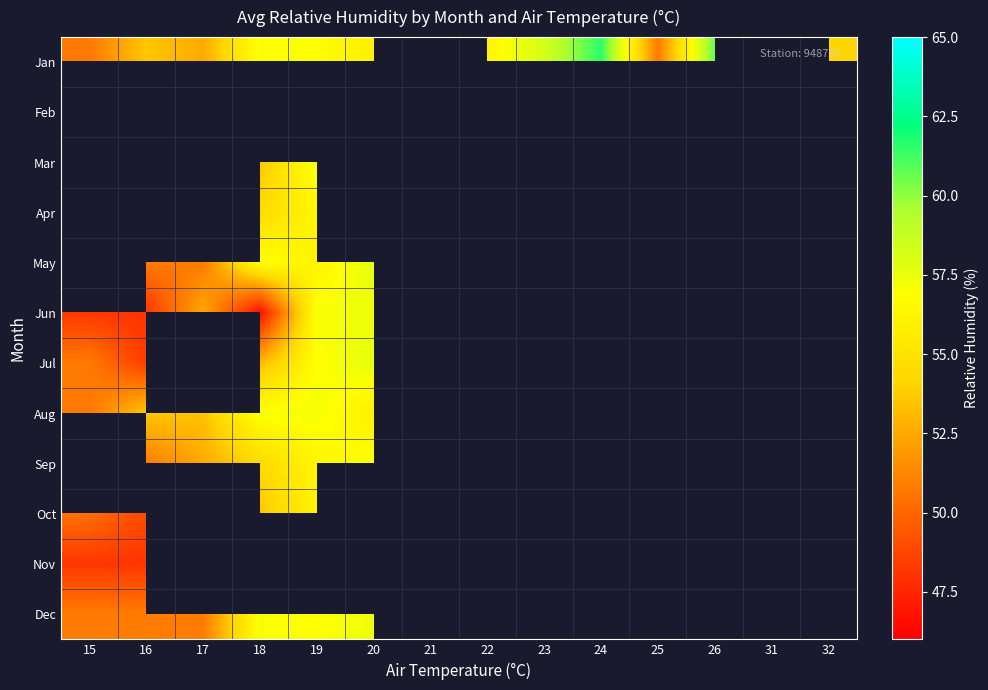

How many categories are shown in the chart?

14